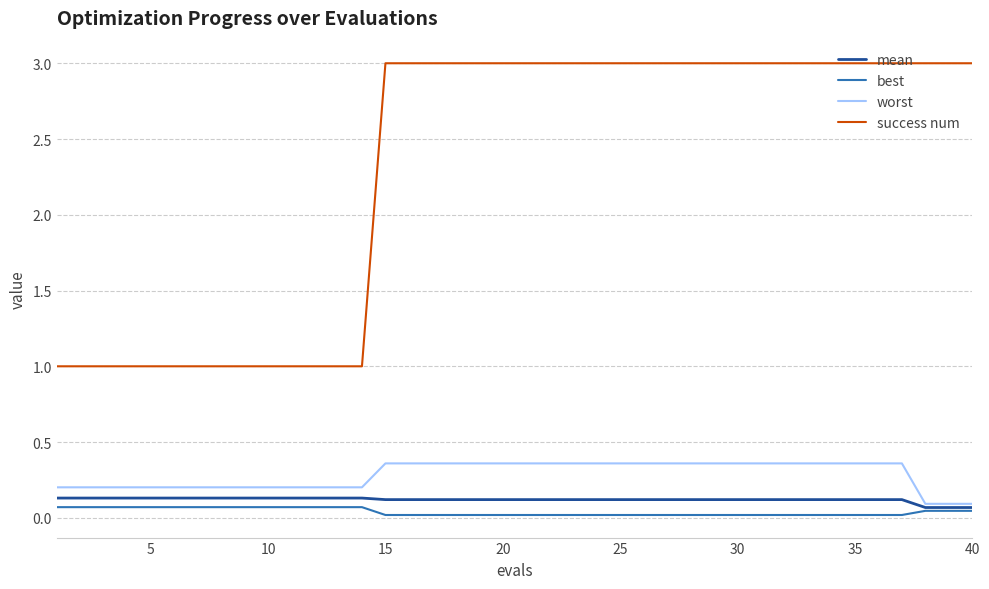

True or false: best and success num intersect in this chart.

False